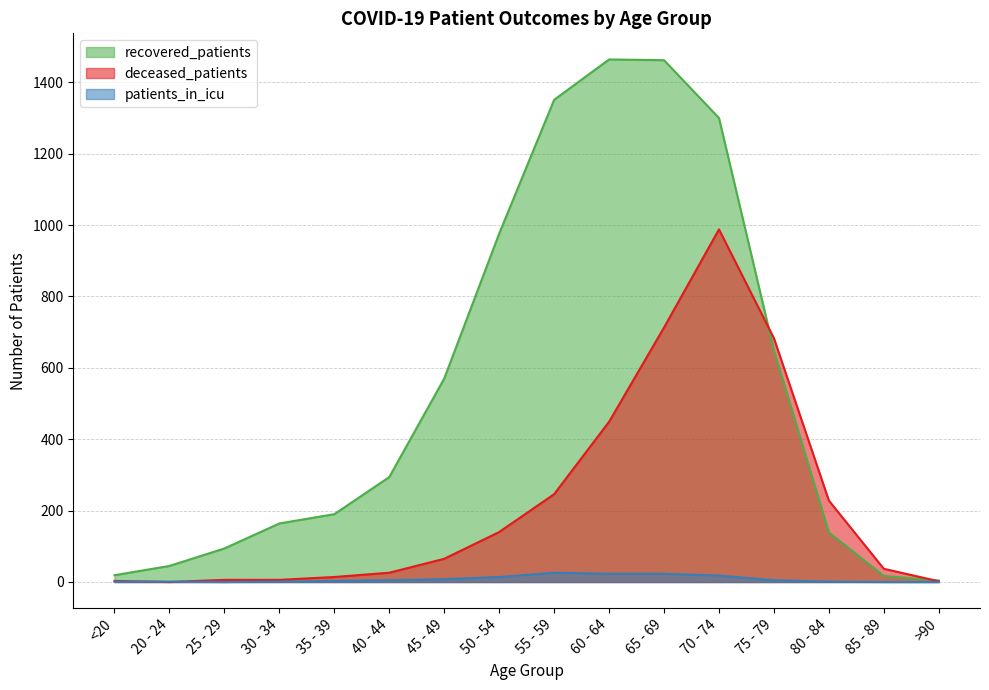

Which series changed the most between 60 - 64 and 80 - 84?

recovered_patients